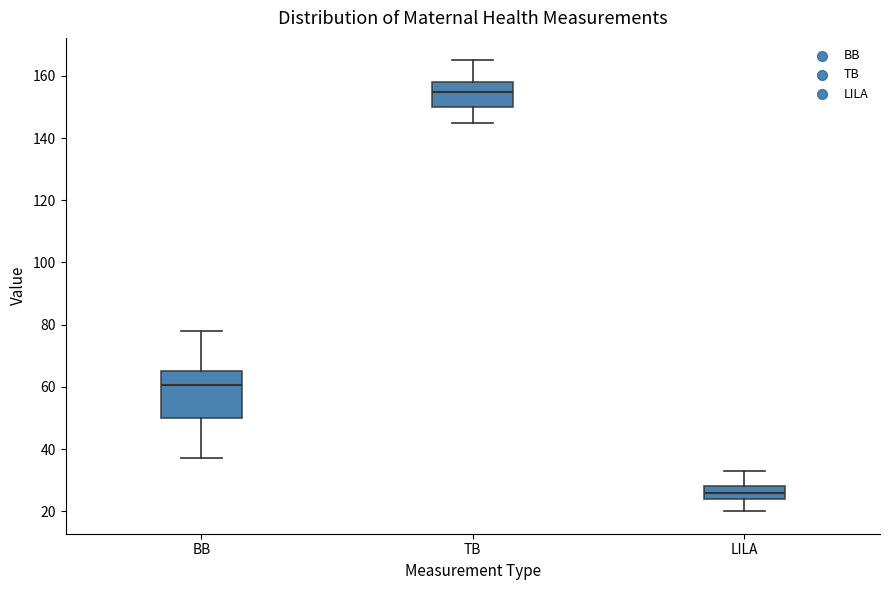

Where does the median line of the box for LILA sit on the y-axis? The values are not printed on the chart, so give them approximately, as read against the axis.

26